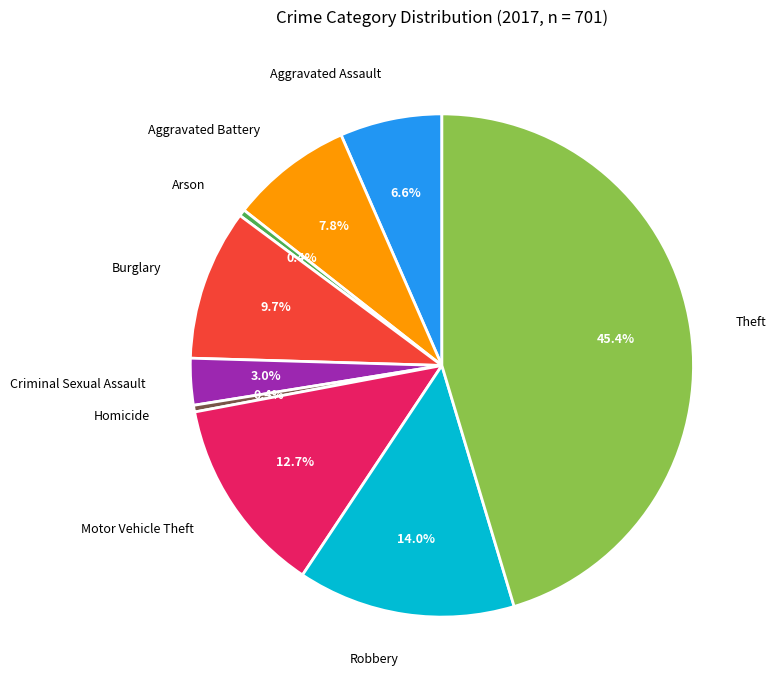

What percentage do Homicide and Theft together represent?

45.8%